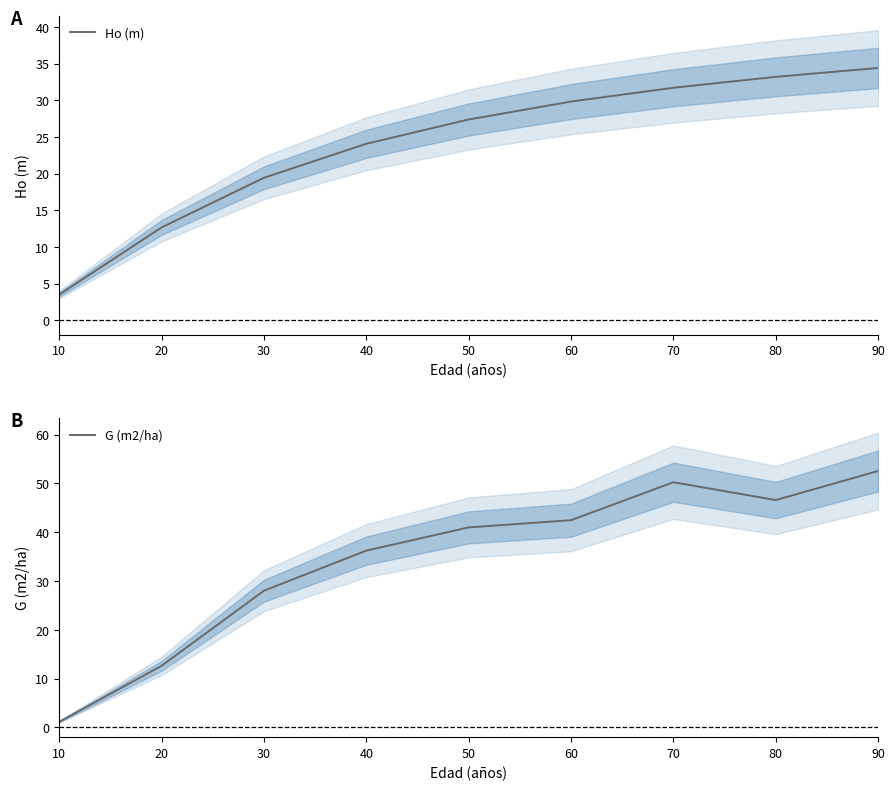

What is the spread (max minus min) of values at 60?

12.6